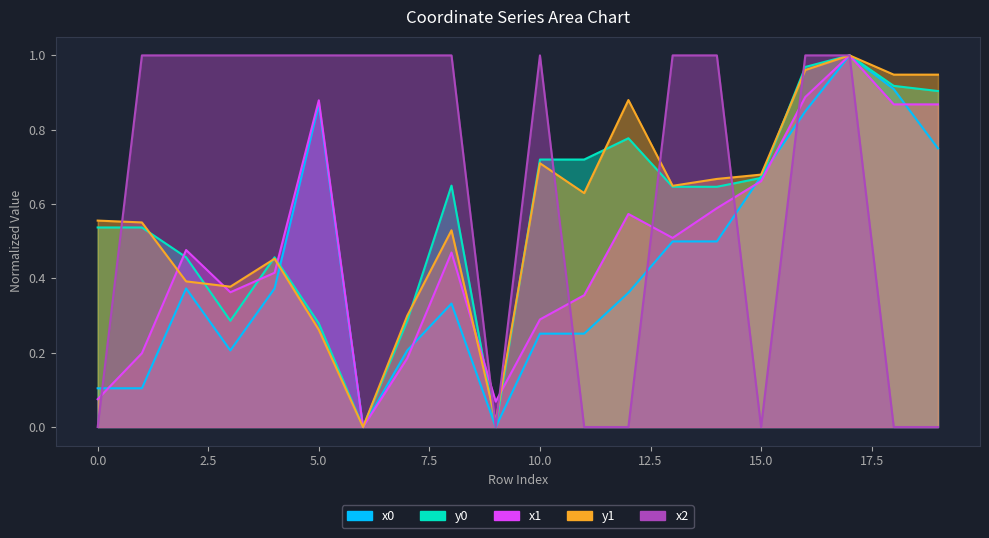

Reading left to right, extract all data points from this chart.

x0: 0.1	0.1	0.4	0.2	0.4	0.9	0.0	0.2	0.3	0.0	0.3	0.3	0.4	0.5	0.5	0.7	0.8	1.0	0.9	0.7
y0: 0.5	0.5	0.5	0.3	0.5	0.3	0.0	0.3	0.6	0.0	0.7	0.7	0.8	0.6	0.6	0.7	1.0	1.0	0.9	0.9
x1: 0.1	0.2	0.5	0.4	0.4	0.9	0.0	0.2	0.5	0.1	0.3	0.4	0.6	0.5	0.6	0.7	0.9	1.0	0.9	0.9
y1: 0.6	0.6	0.4	0.4	0.5	0.3	0.0	0.3	0.5	0.0	0.7	0.6	0.9	0.6	0.7	0.7	1.0	1.0	0.9	0.9
x2: 0.0	1.0	1.0	1.0	1.0	1.0	1.0	1.0	1.0	0.0	1.0	0.0	0.0	1.0	1.0	0.0	1.0	1.0	0.0	0.0